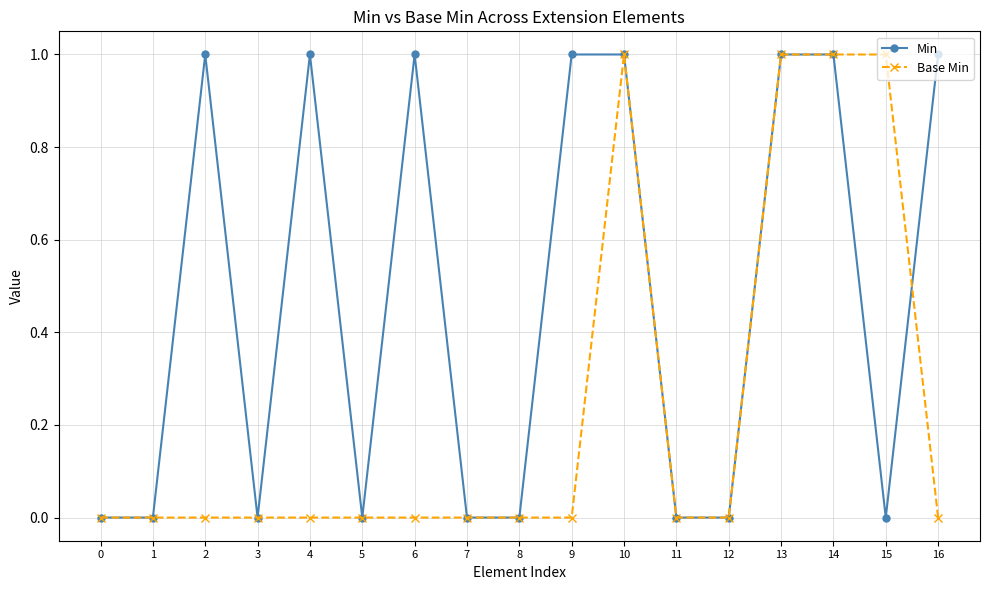

List the series in order of their overall mean, lowest first.

Base Min, Min